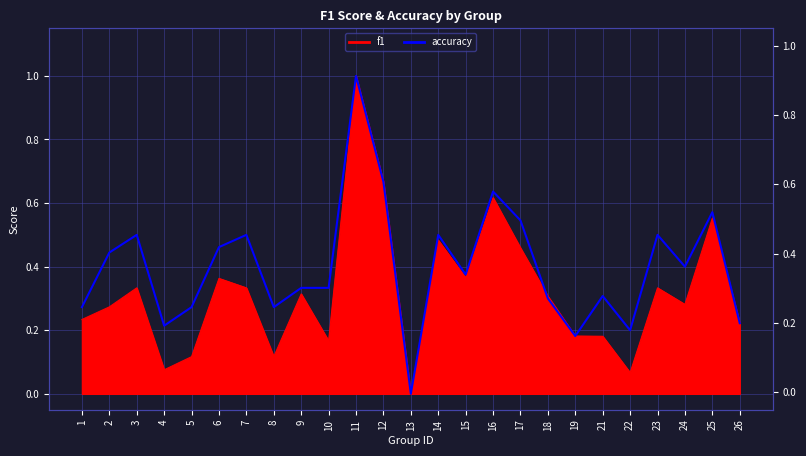

Where is the first local maximum for accuracy?

3